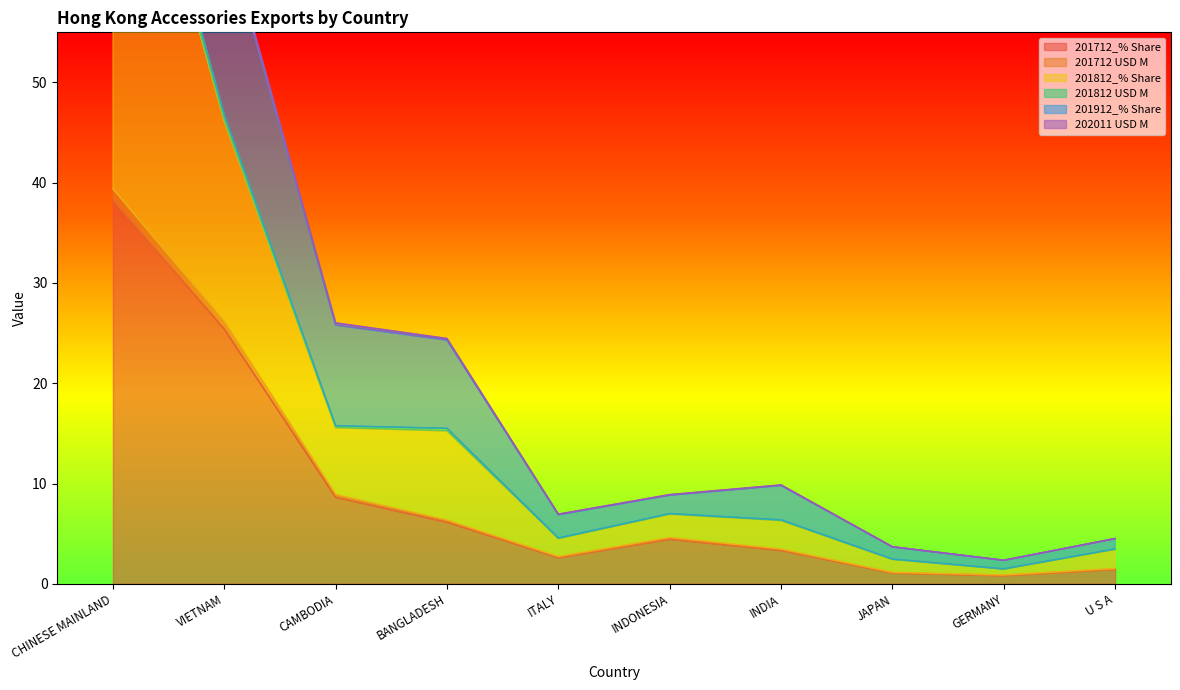

What is the total value across all series at CHINESE MAINLAND?

522.2